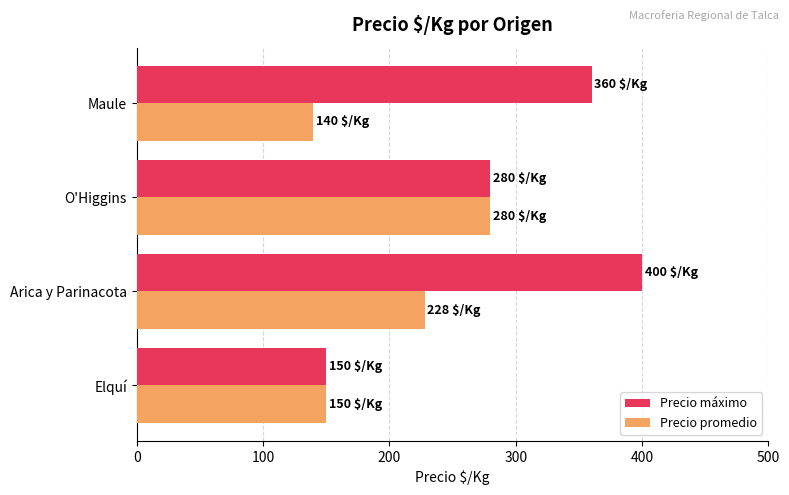

Between O'Higgins and Maule, which series saw the biggest shift?

Precio promedio